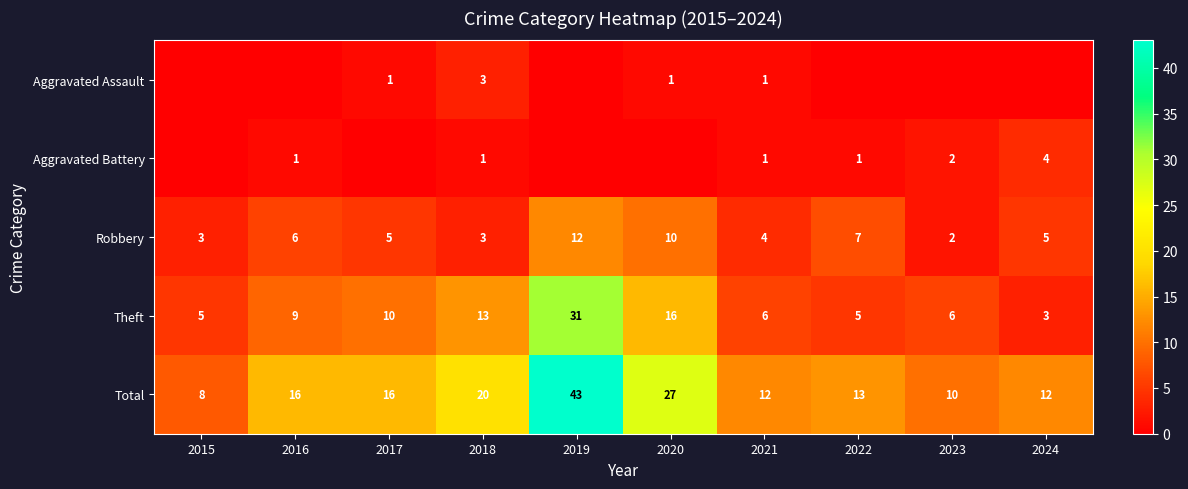

At which label is Total closest to 25?

2020